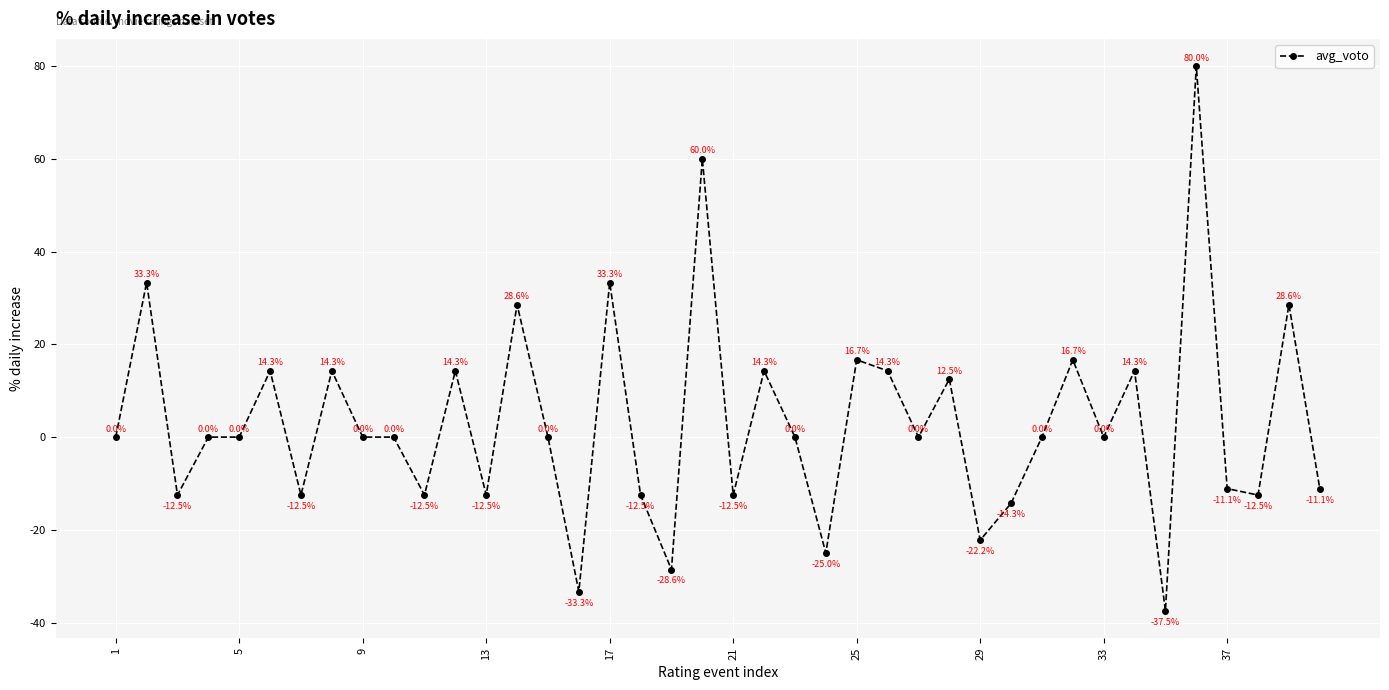

True or false: there are more than 1 points higher than both neighbors.

True